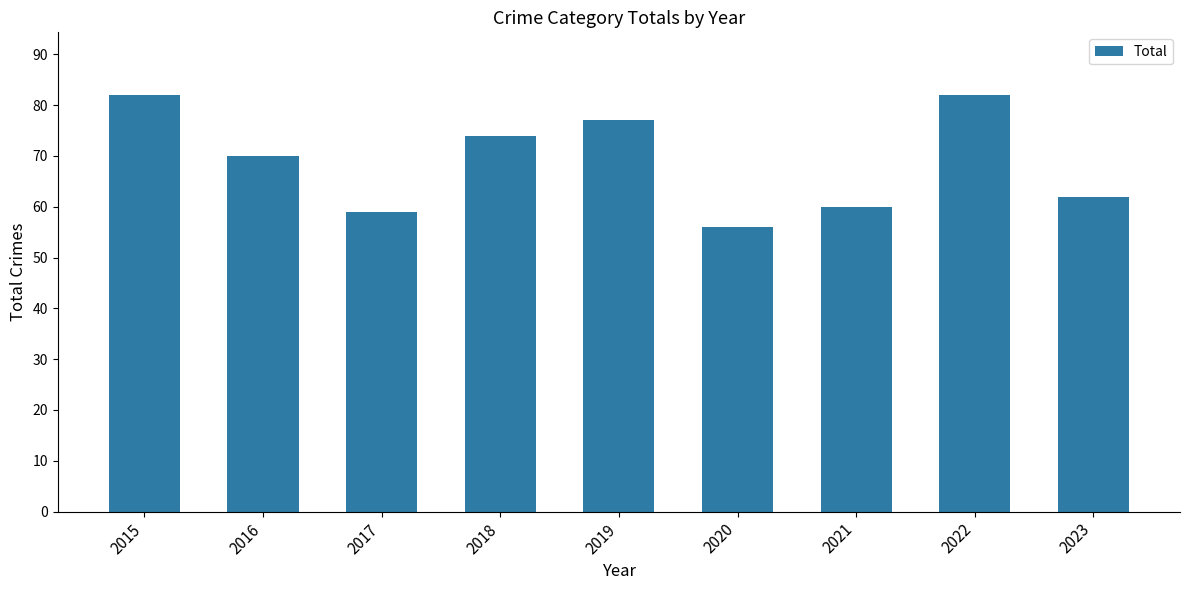

What is the minimum value shown in the chart?

56